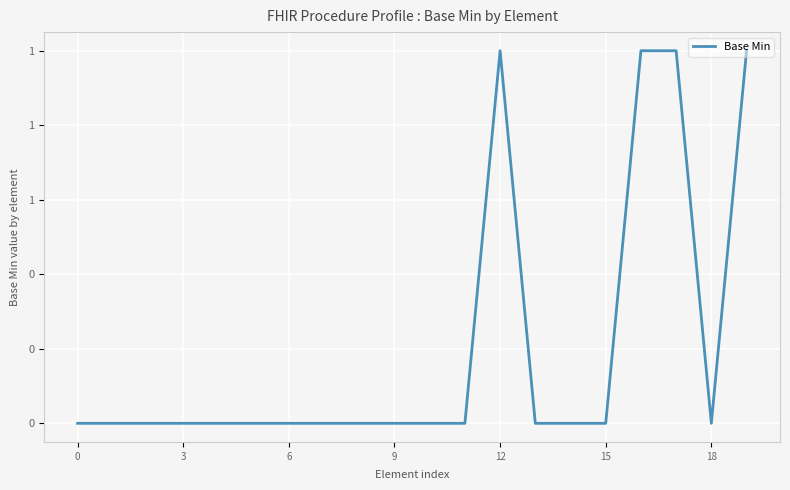

Does the chart have visible grid lines?

Yes